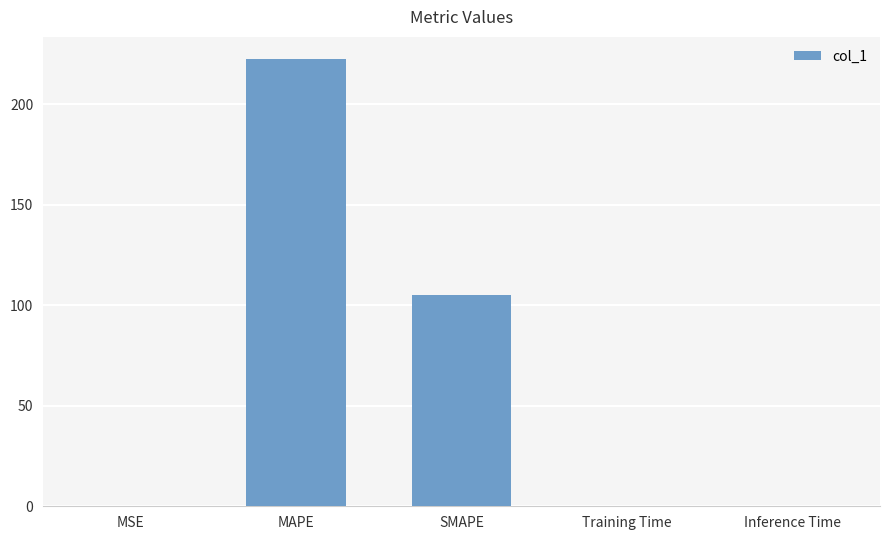

Are the bars horizontal?

No